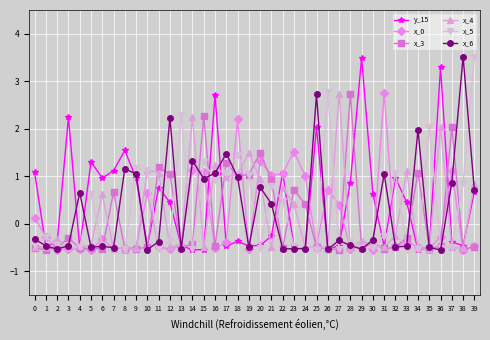

How many lines are shown in the chart?

6